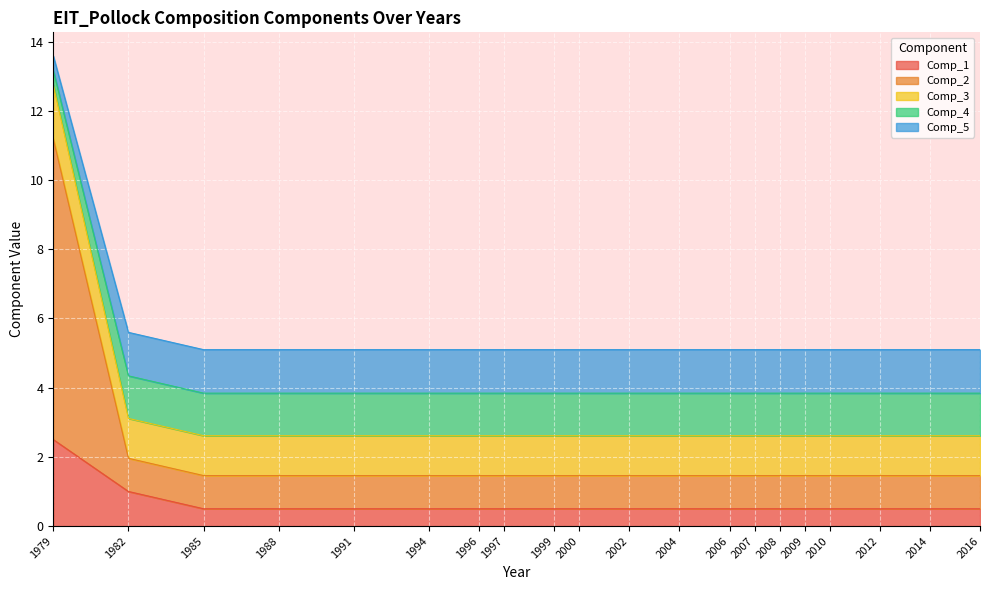

What is the minimum value for Comp_1?

0.5